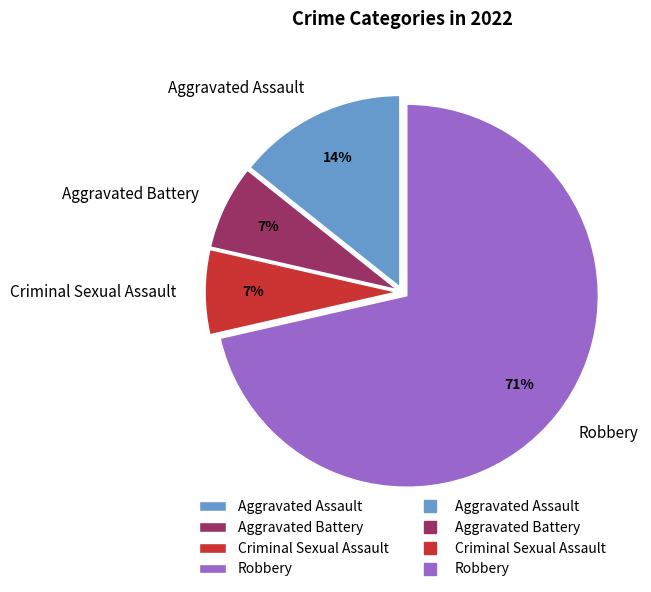

To the nearest percent, what portion does Criminal Sexual Assault represent?

7%